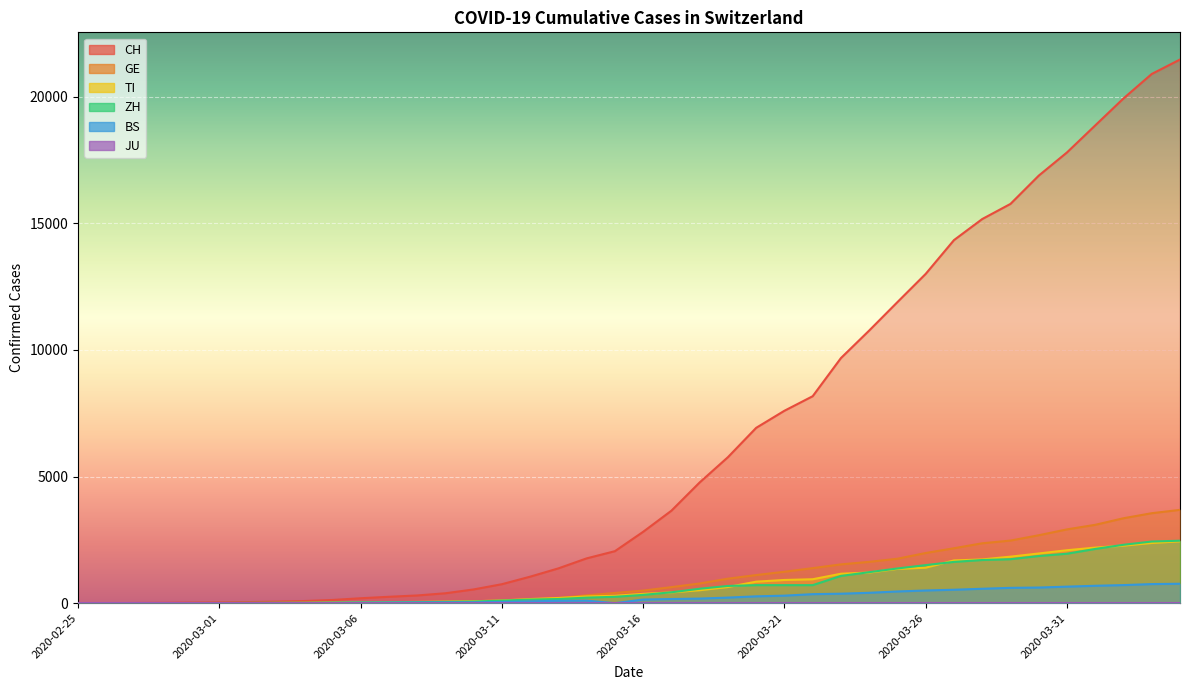

What is the difference between the TI values at 2020-03-04 and 2020-03-28?

1714